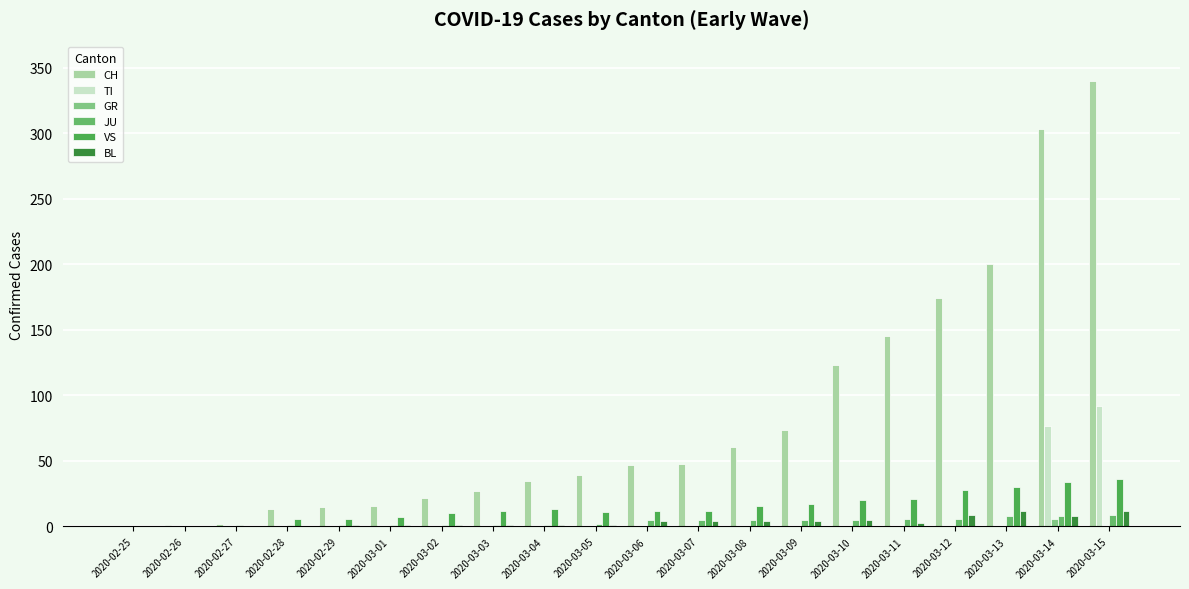

Which series has the largest total across all categories?

CH